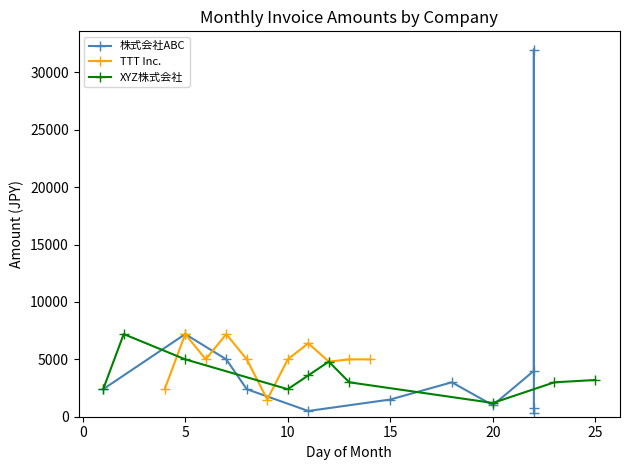

What is the sum of the TTT Inc. values at 2020-10-13 and 2020-10-05?

12200